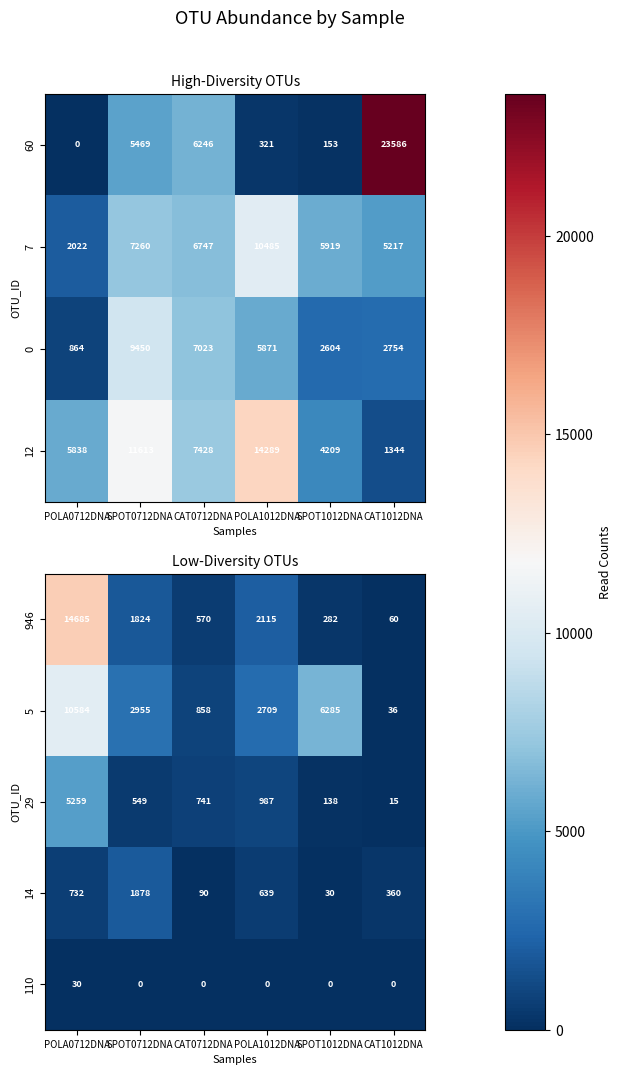

What is the lowest value of the 29 series?

15